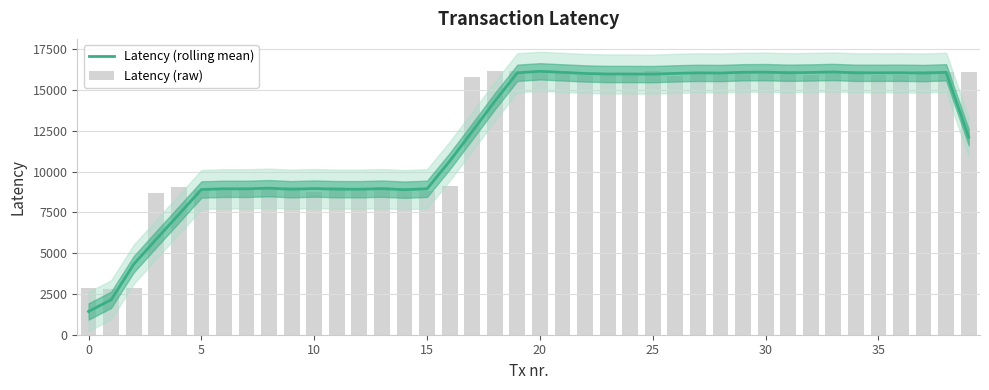

At which category does the chart reach its peak across all series?

19